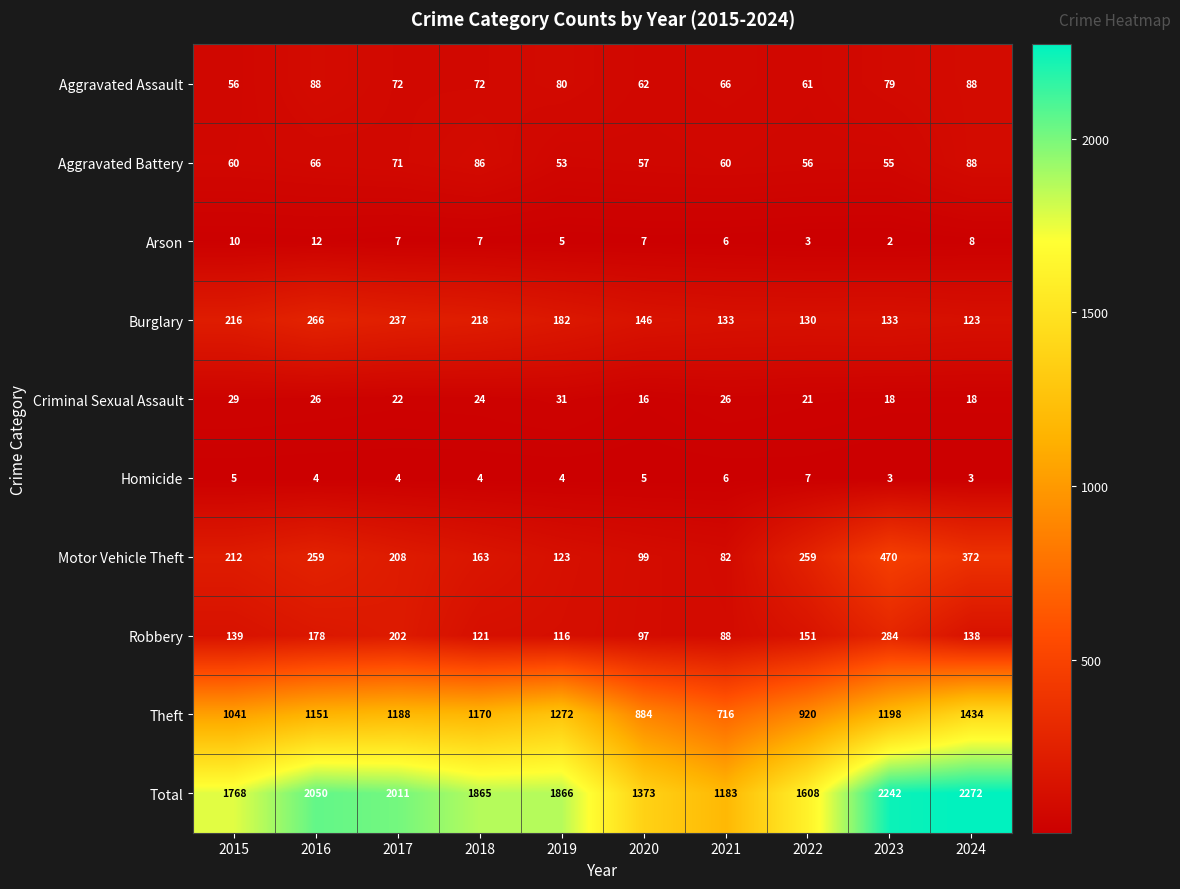

At which label is Total closest to 1727?

2015